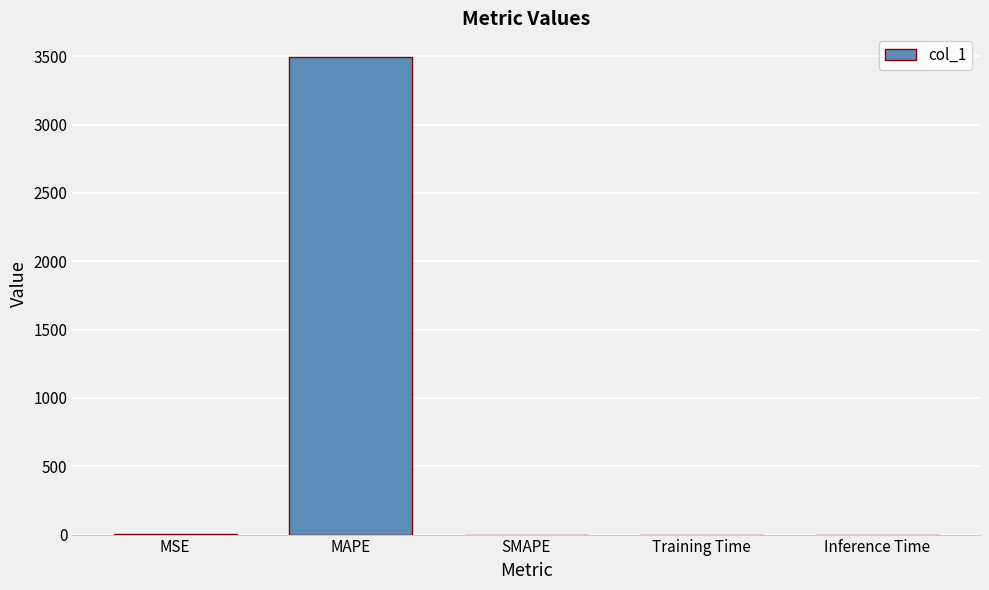

What is the average value?

698.7